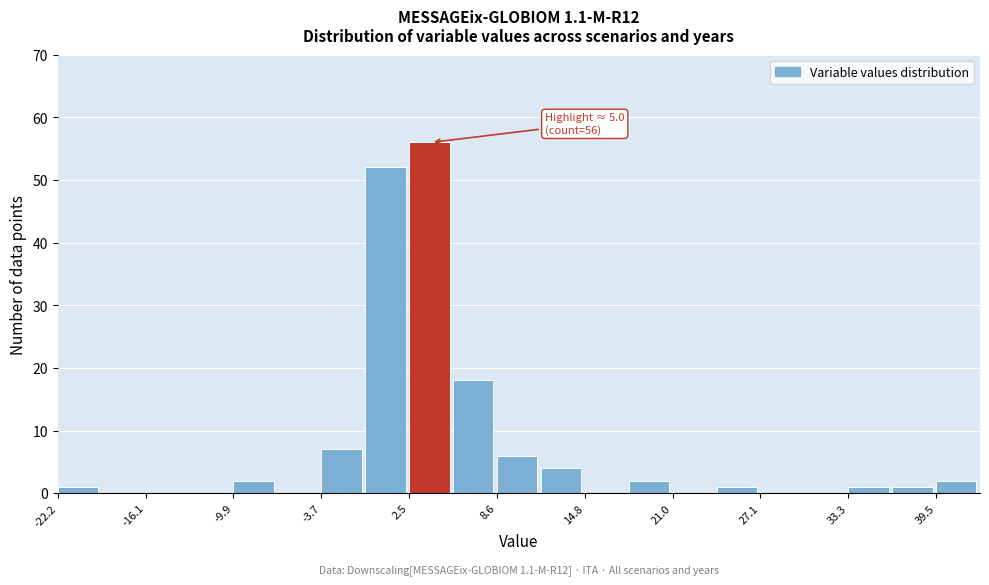

Read against the x-axis, roughly where is the centre of the tallest bar?

4